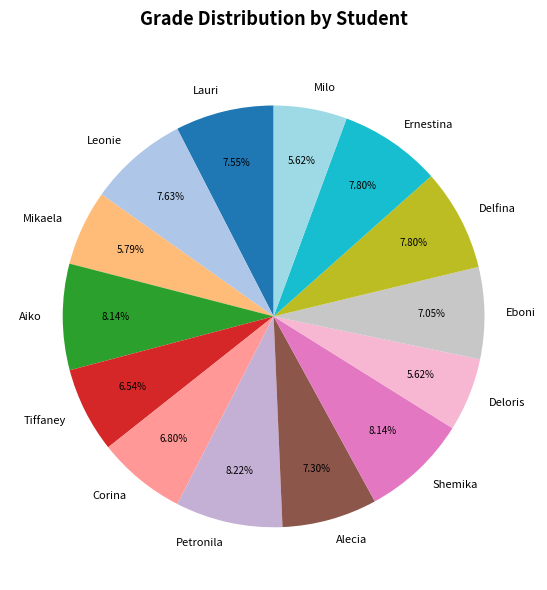

What portion of the pie excludes Eboni?

93.0%